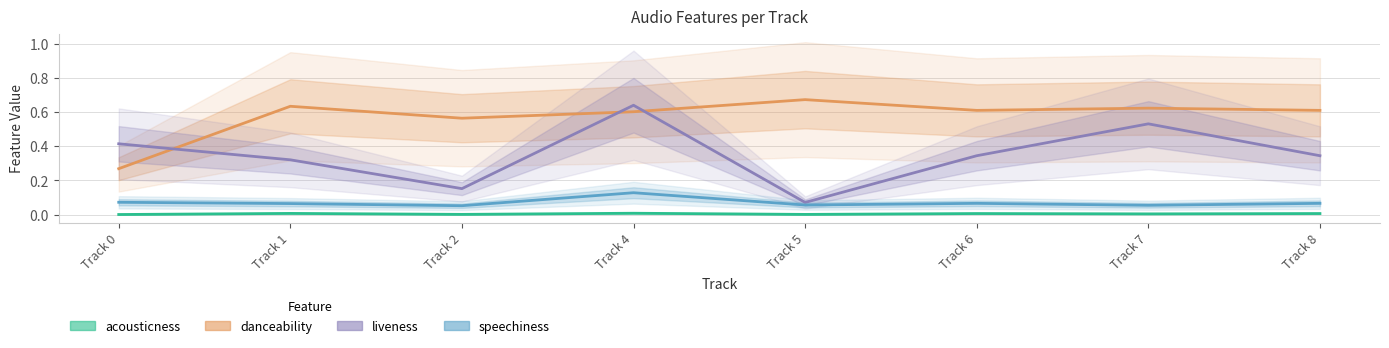

At which label does acousticness reach its peak?

Track 4